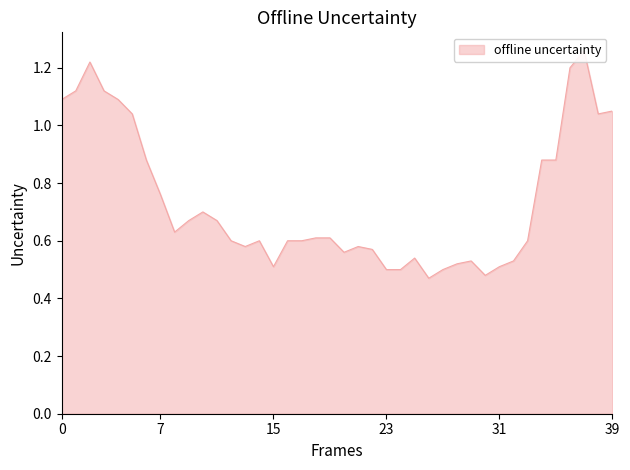

What is the smallest value displayed?

0.5